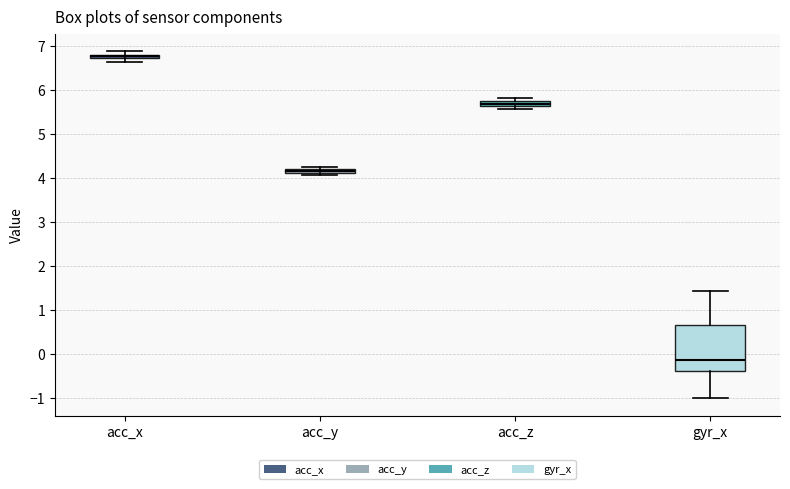

Where is the upper edge of the box for acc_x on the y-axis? The values are not printed on the chart, so give them approximately, as read against the axis.

6.8